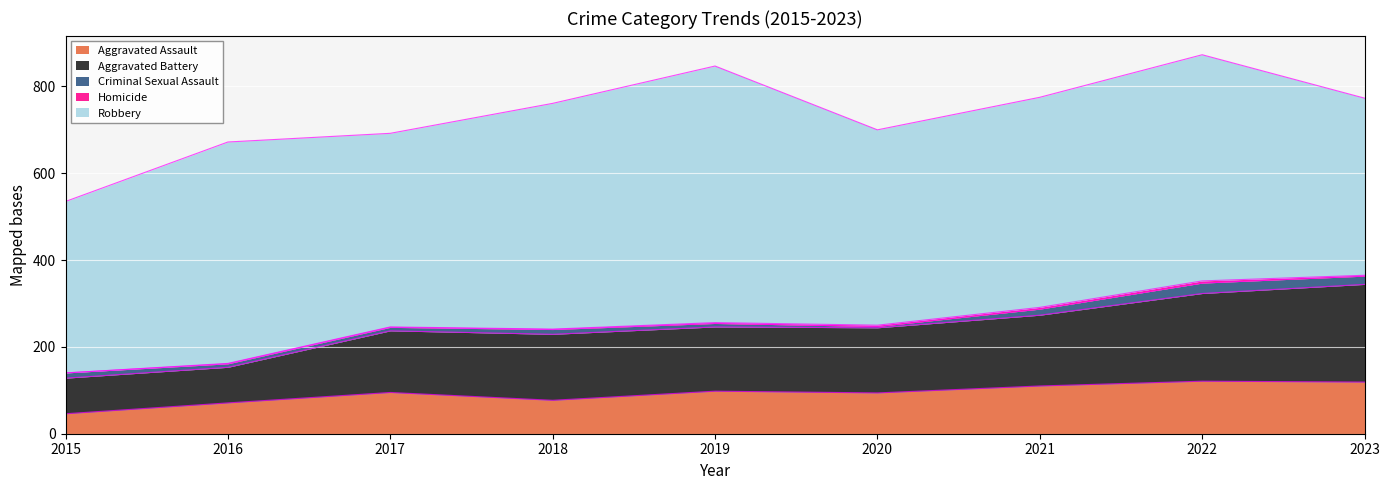

What is the value of the Aggravated Battery point at the 7th from the left?

163